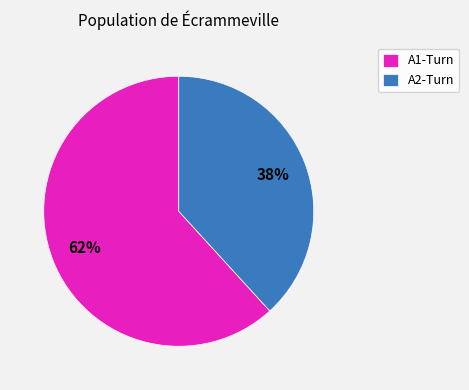

Which has a higher value, A1-Turn or A2-Turn?

A1-Turn